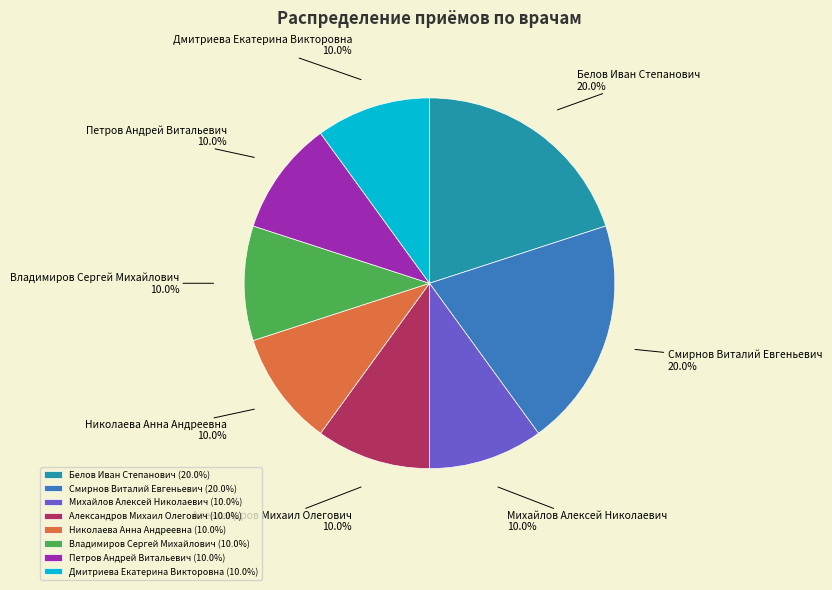

Between Смирнов Виталий Евгеньевич and Владимиров Сергей Михайлович, which is larger?

Смирнов Виталий Евгеньевич